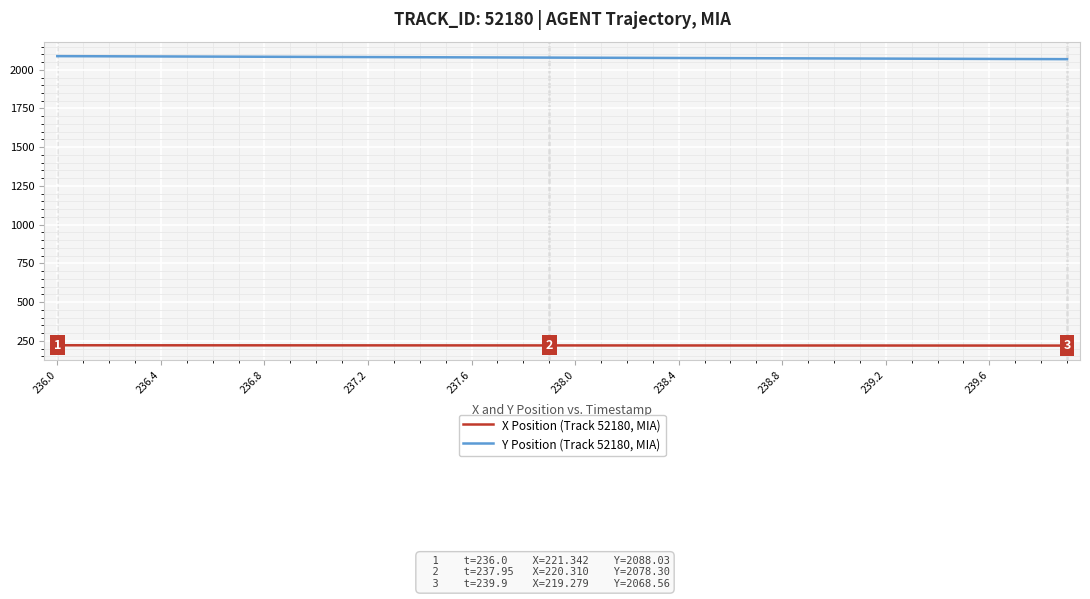

List the series in order of their overall mean, highest first.

Y Position (Track 52180, MIA), X Position (Track 52180, MIA)